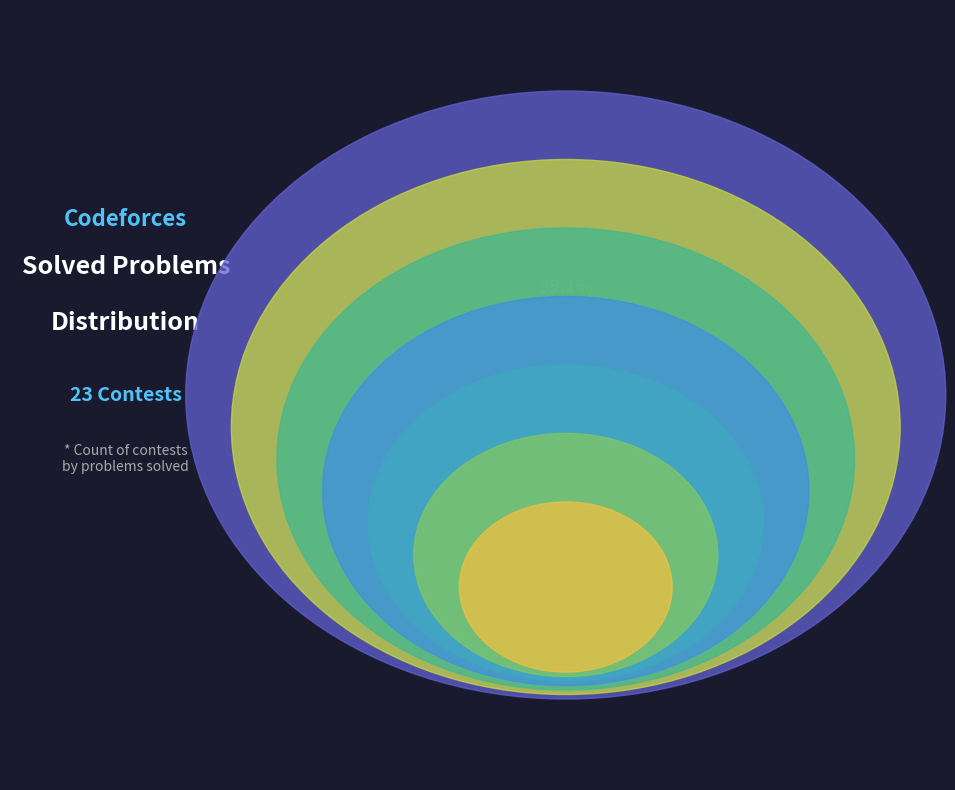

True or false: 3 solved accounts for 31% of the total.

False